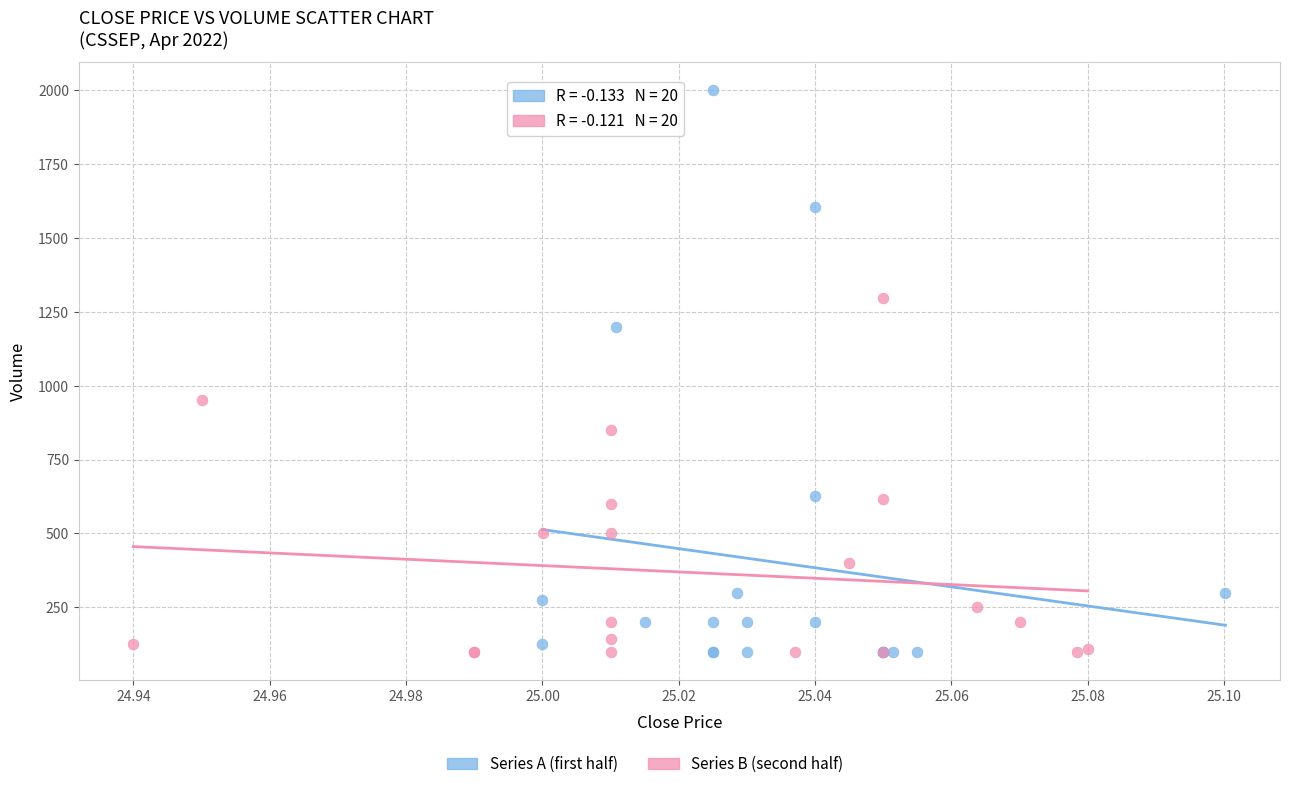

Which series has the largest Y range (max minus min)?

Series A (first half)